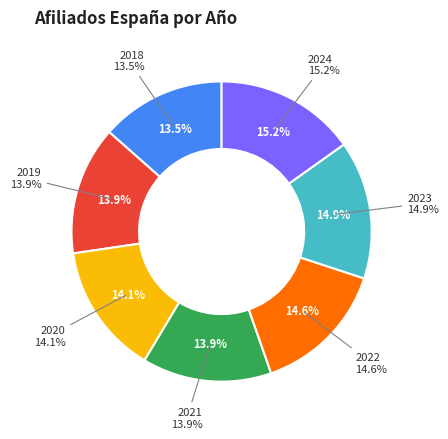

To the nearest percent, what portion does 2020 represent?

14%